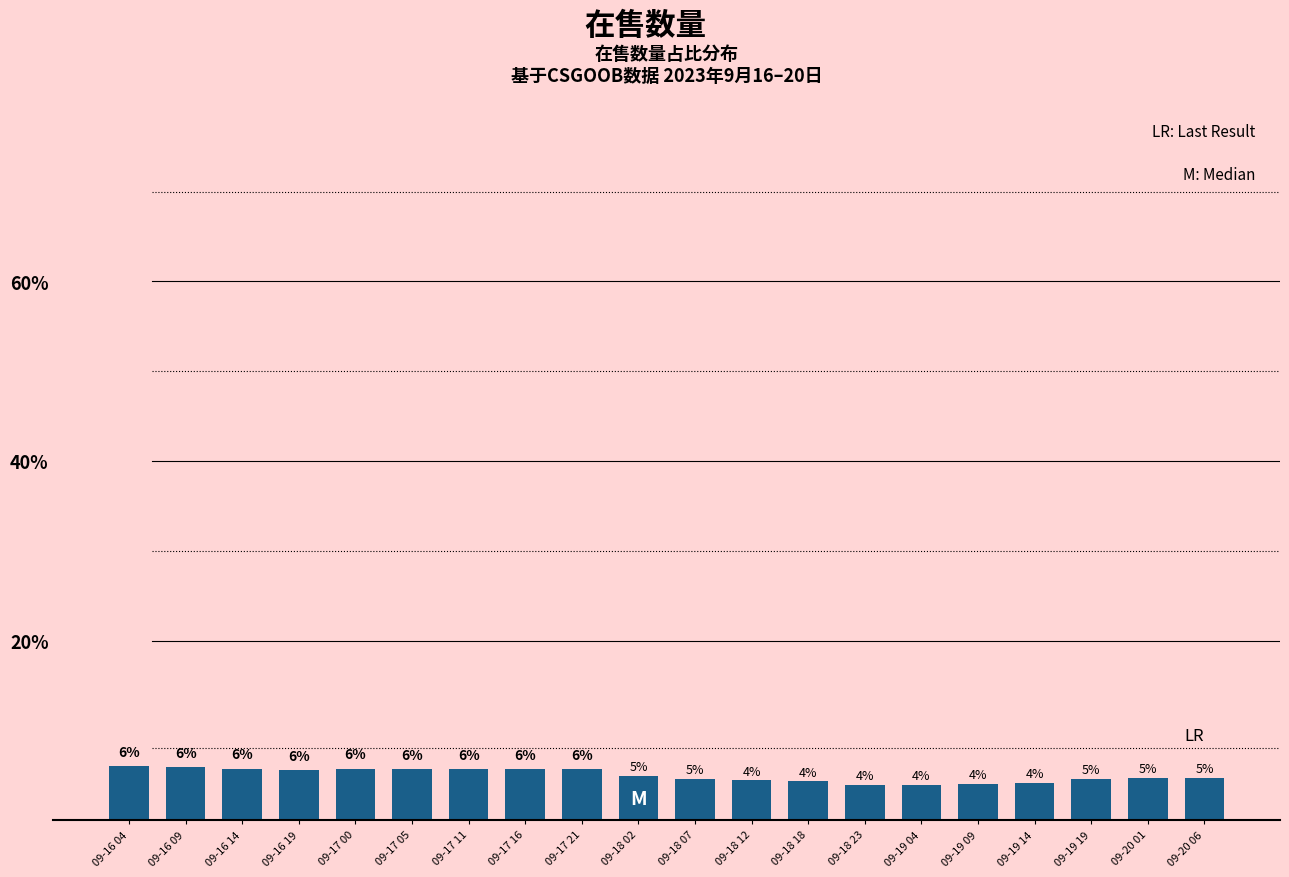

What position from the right is 09-18 02?

11